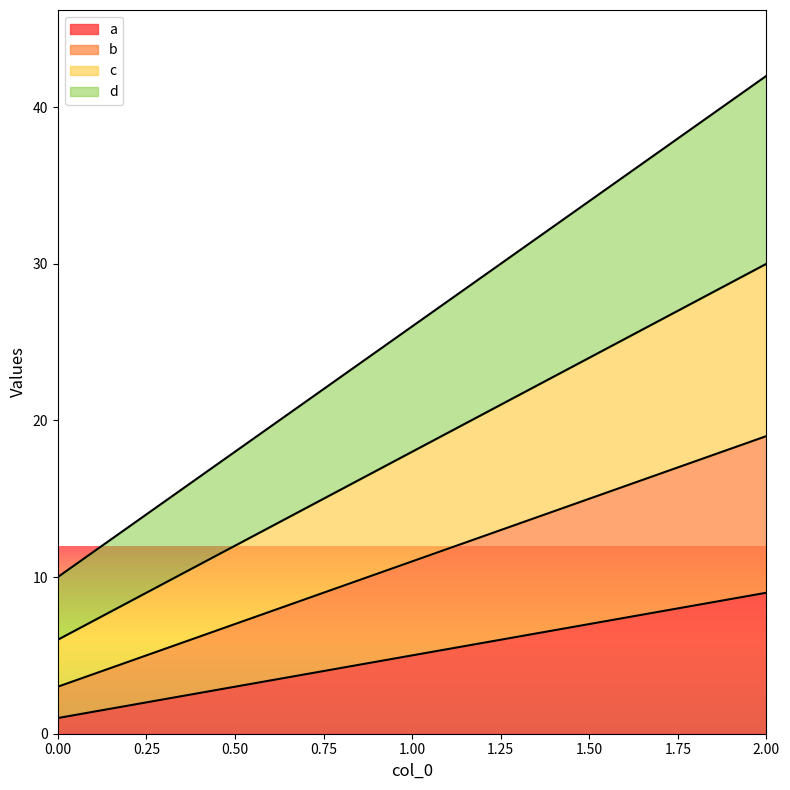

Reading right to left, list all the values displayed in this chart.

a: 9	5	1
b: 19	11	3
c: 30	18	6
d: 42	26	10